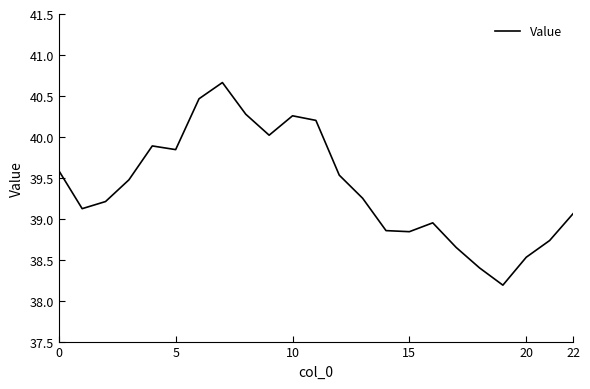

What is the maximum value shown in the chart?

40.7